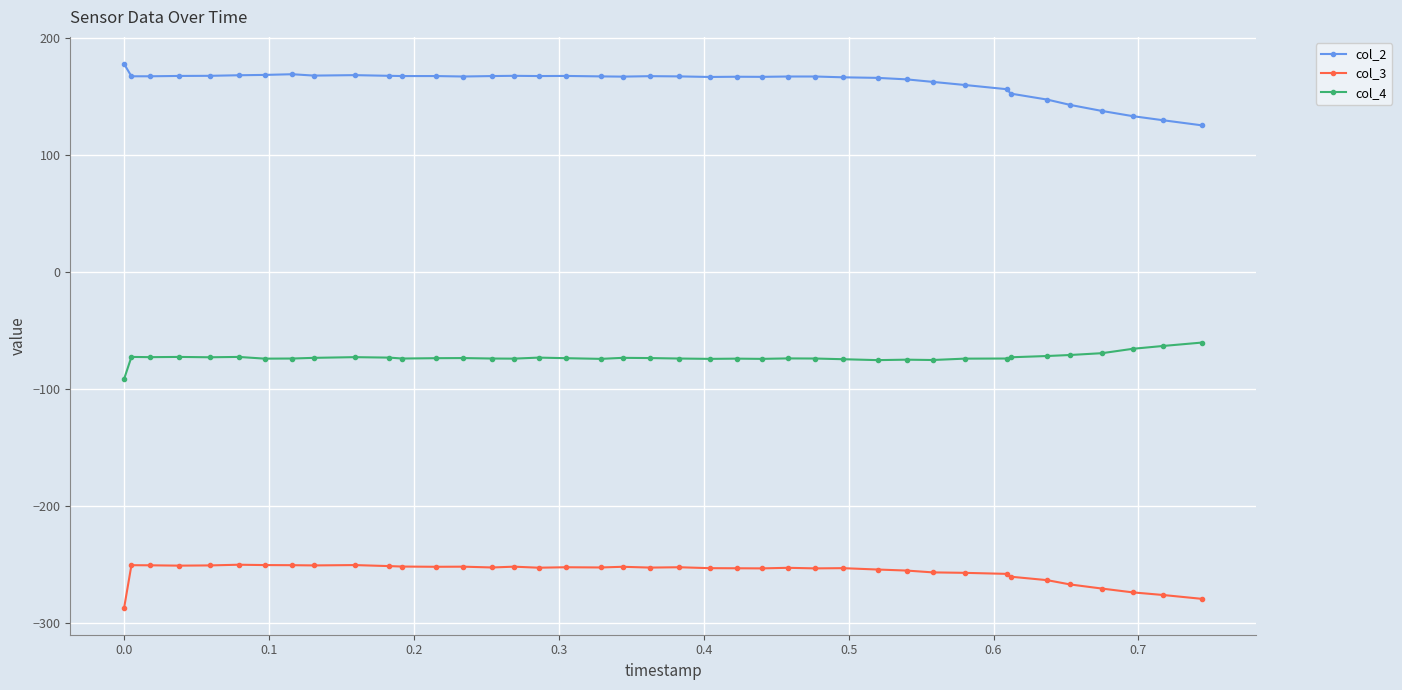

True or false: col_2 and col_3 cross at least once.

False